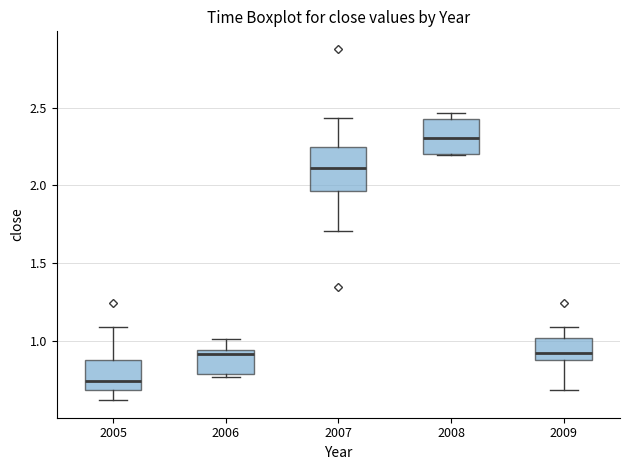

Reading left to right, read every box against the y-axis: the position of its median line, the range the box covers, and the ends of its whiskers. The values are not printed on the chart, so give them approximately, as read against the axis.

2005: median 0.75, box 0.70 to 0.90, whiskers 0.60 to 1.10
2006: median 0.90, box 0.80 to 0.95, whiskers 0.75 to 1.00
2007: median 2.10, box 1.95 to 2.25, whiskers 1.70 to 2.45
2008: median 2.30, box 2.20 to 2.45, whiskers 2.20 to 2.45 (just above the box's upper edge)
2009: median 0.90 (just above the box's lower edge), box 0.90 to 1.00, whiskers 0.70 to 1.10